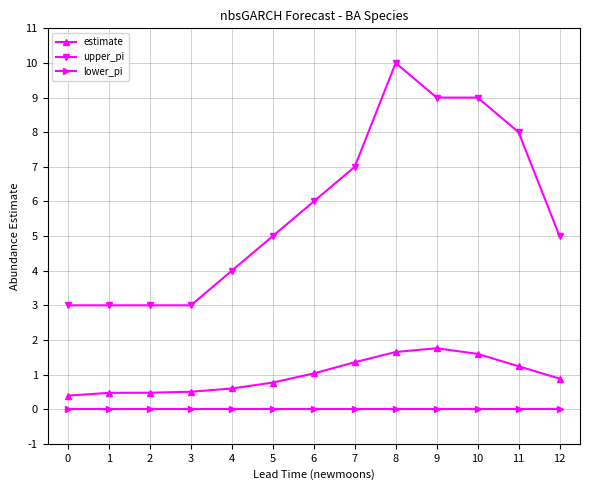

Reading left to right, transcribe all the data shown in this chart.

estimate: 0.4	0.5	0.5	0.5	0.6	0.8	1.0	1.4	1.7	1.8	1.6	1.2	0.9
upper_pi: 3.0	3.0	3.0	3.0	4.0	5.0	6.0	7.0	10.0	9.0	9.0	8.0	5.0
lower_pi: 0.0	0.0	0.0	0.0	0.0	0.0	0.0	0.0	0.0	0.0	0.0	0.0	0.0